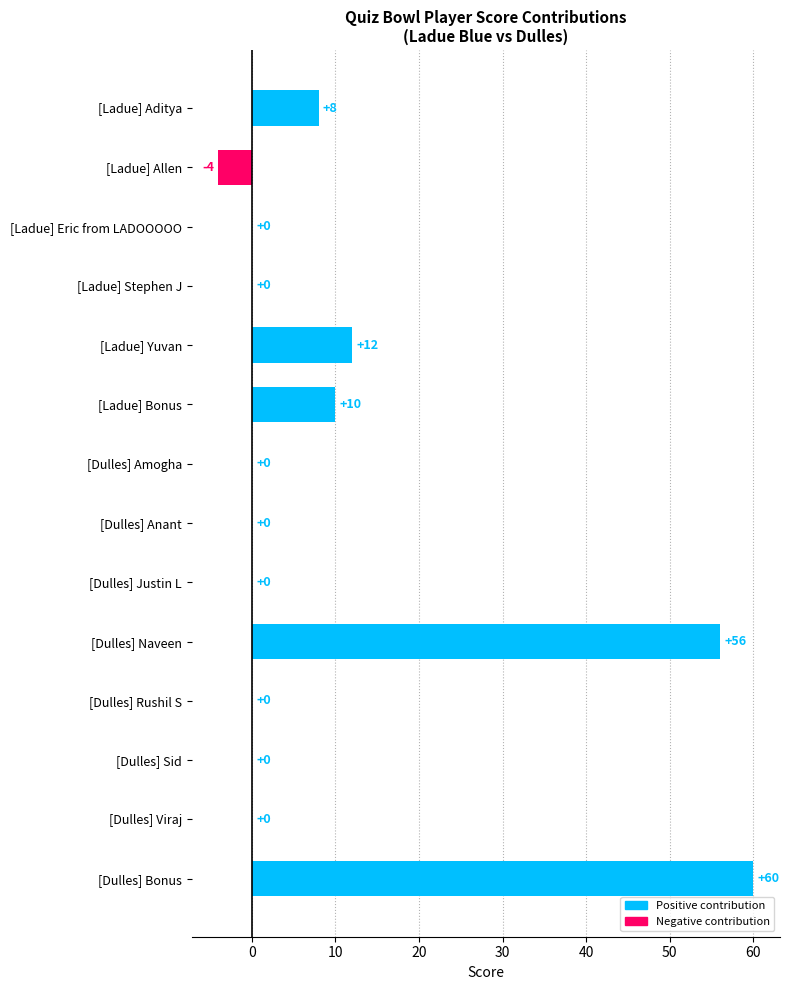

True or false: the data shows 0 at [Dulles] Sid.

True